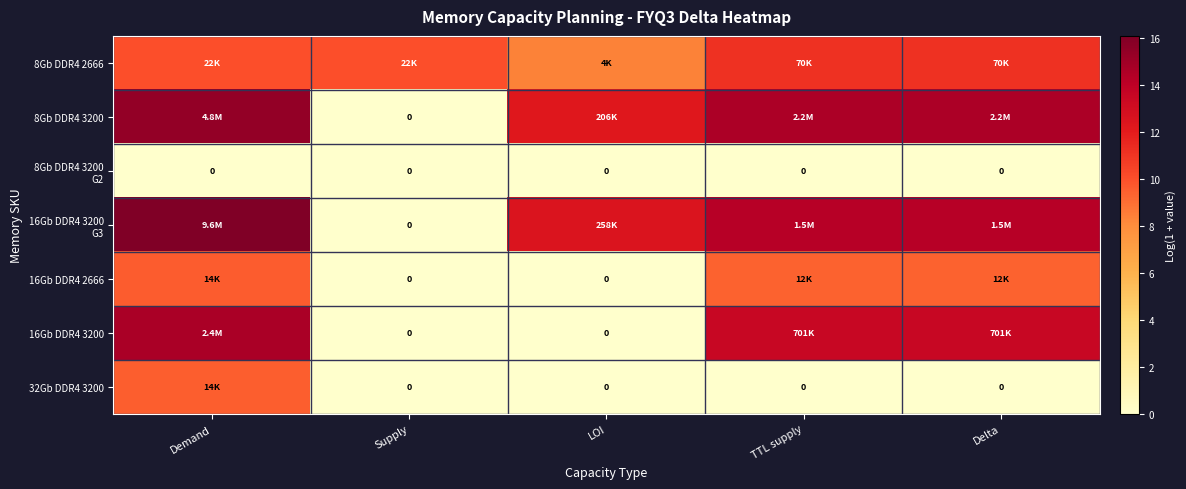

At how many categories does at least one series exceed 12?

4